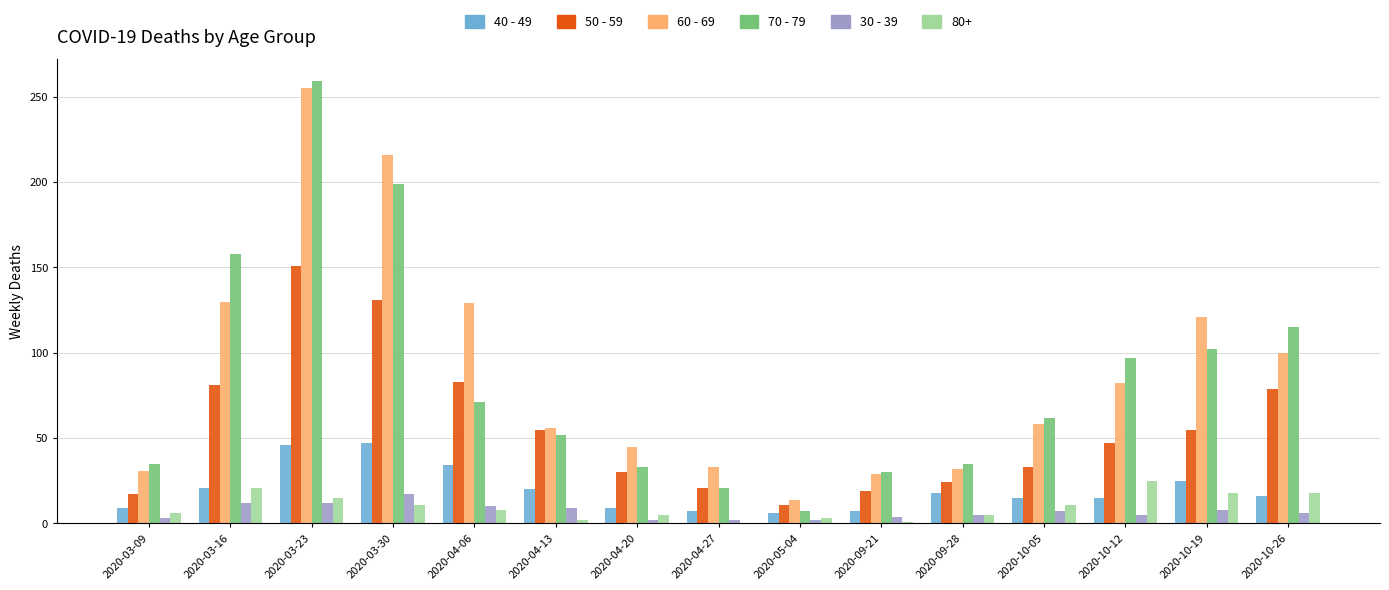

How many groups of bars are there?

15